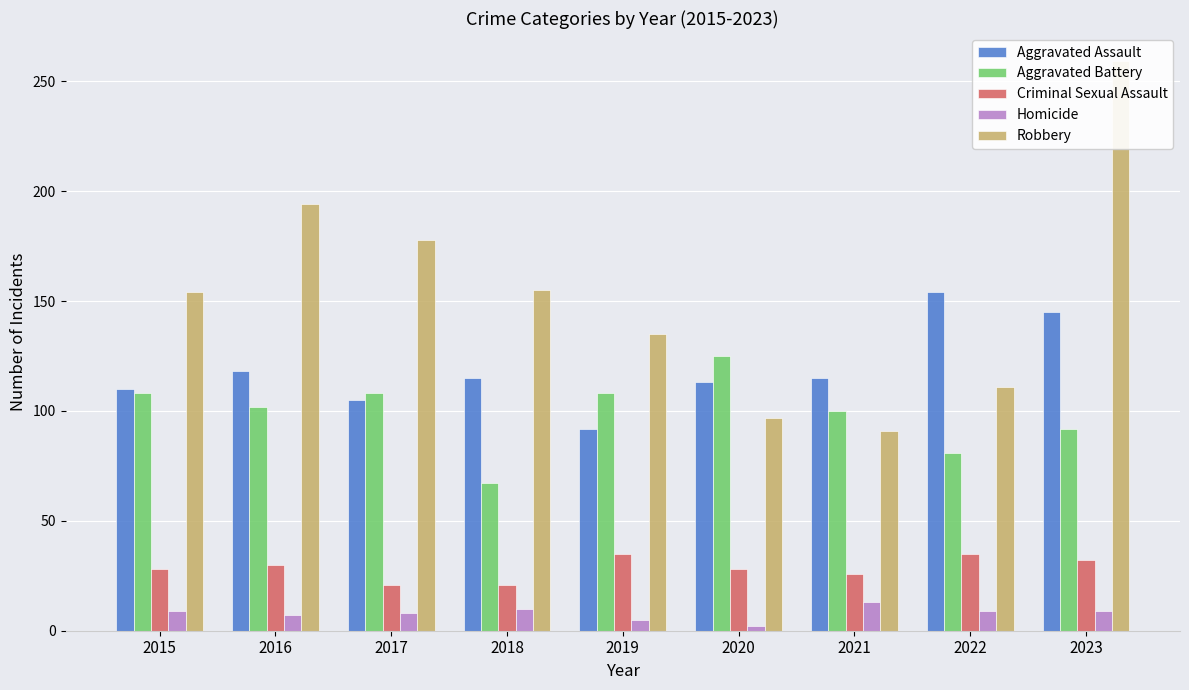

How many values in the Robbery series are below 154?

4